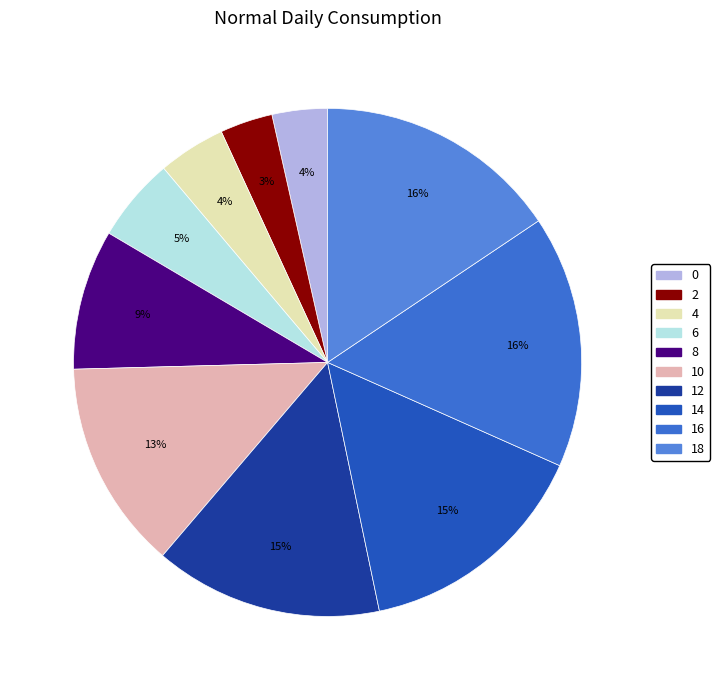

What is the change in value from 14 to 18?

+0.4